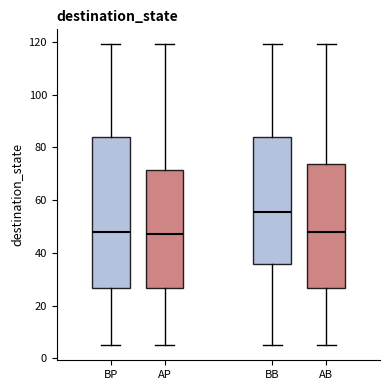

Comparing the boxes themselves (not the whiskers), which one is the tallest?

BP